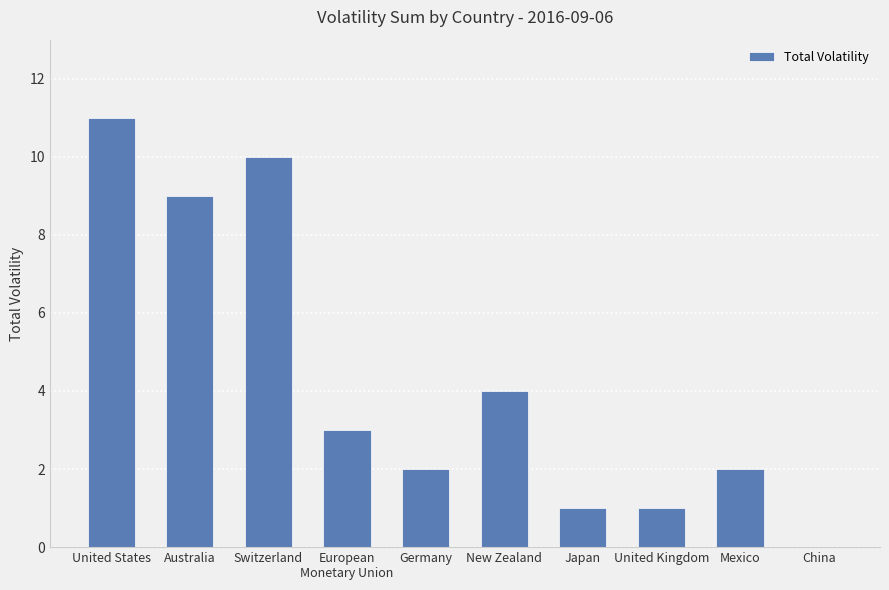

What is the ratio of the value at Japan to the value at Australia?

0.1